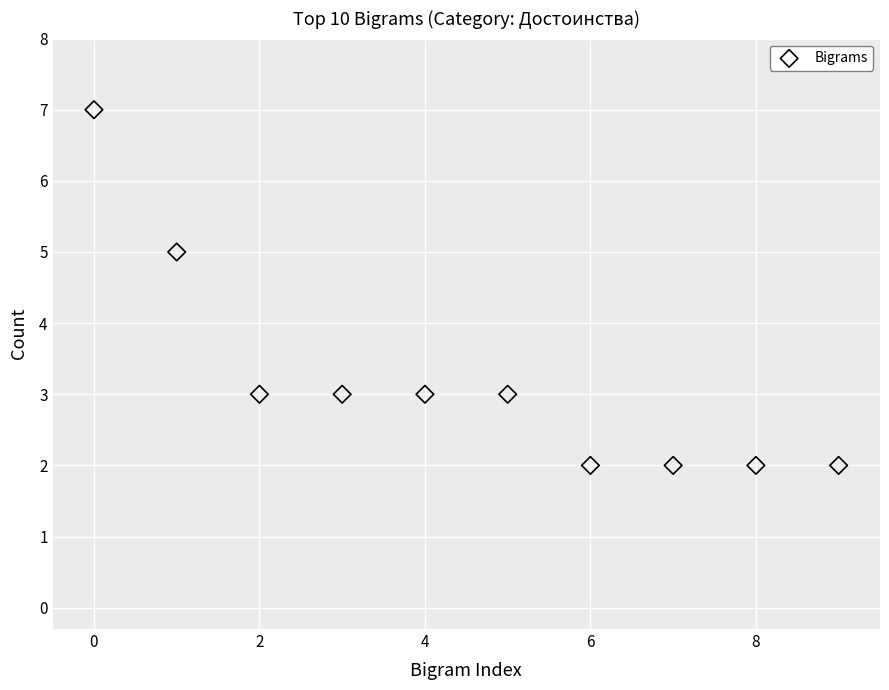

What is the average Y value?

3